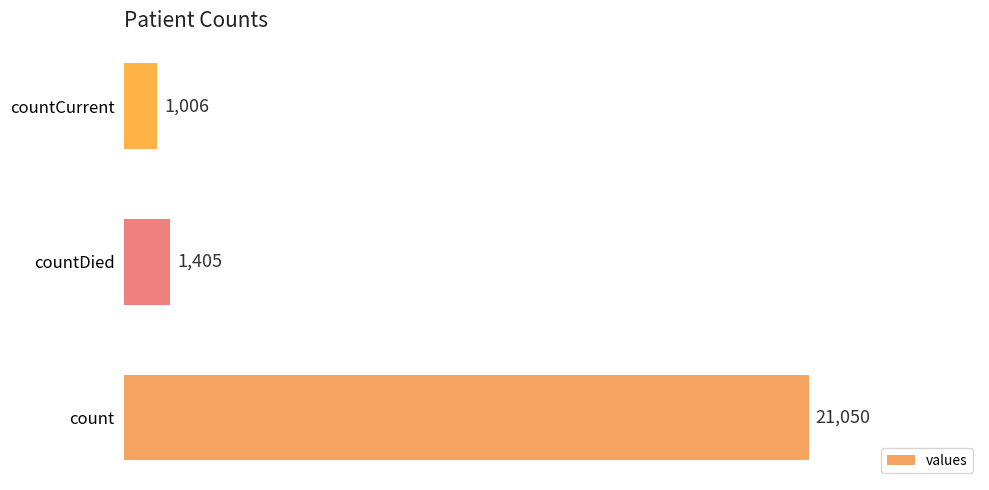

Are the bars horizontal?

Yes